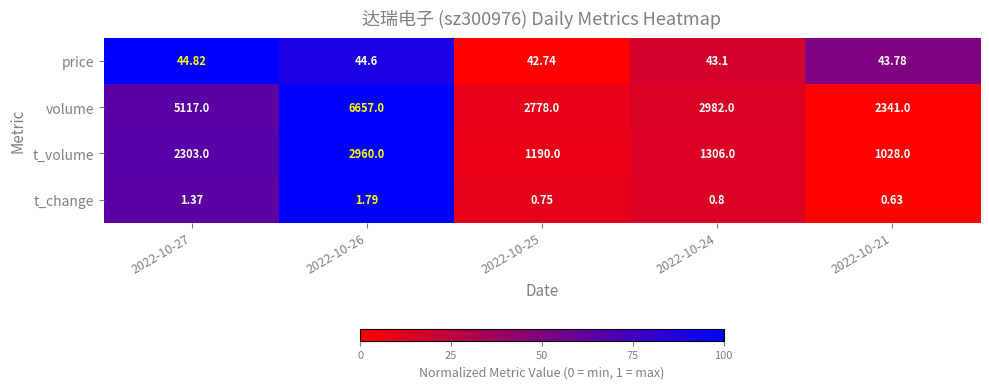

Rank the series by their maximum value, from lowest to highest.

t_change, price, t_volume, volume